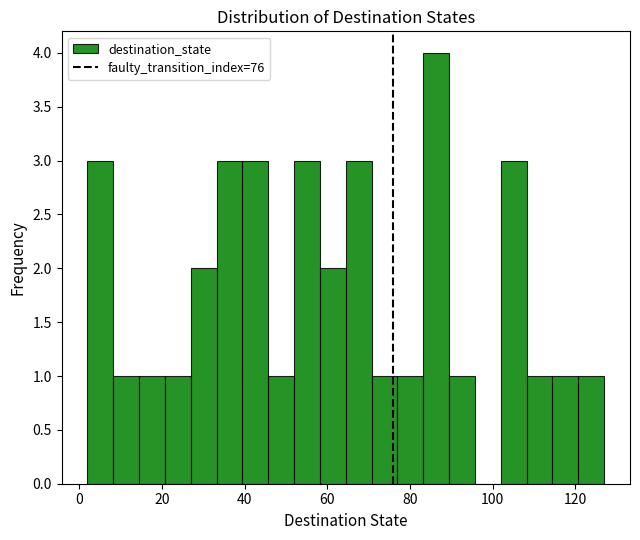

Around what value on the x-axis is the tallest bar? Give the approximate position of its centre, as read against the axis.

86